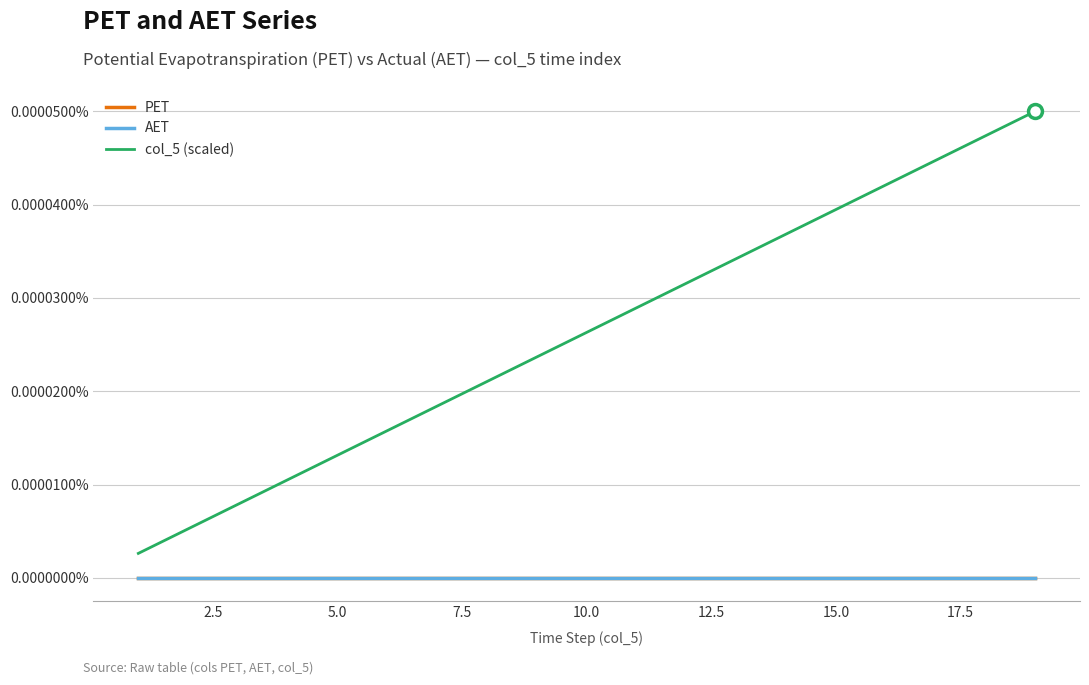

Does the chart display data point markers on the line(s)?

No